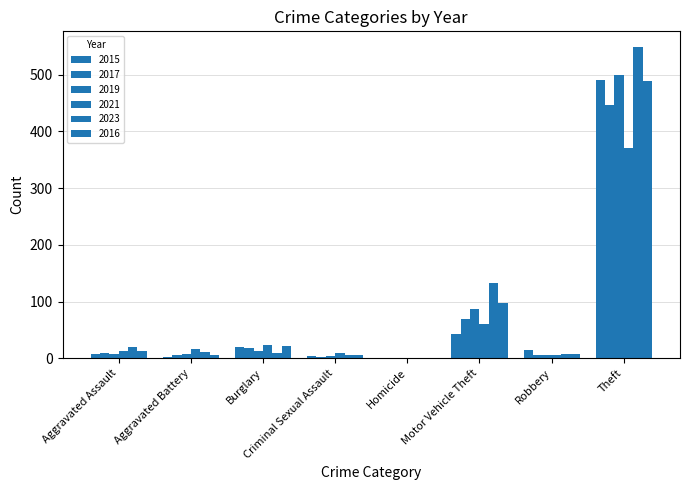

What is the spread (max minus min) of values at Aggravated Assault?

12